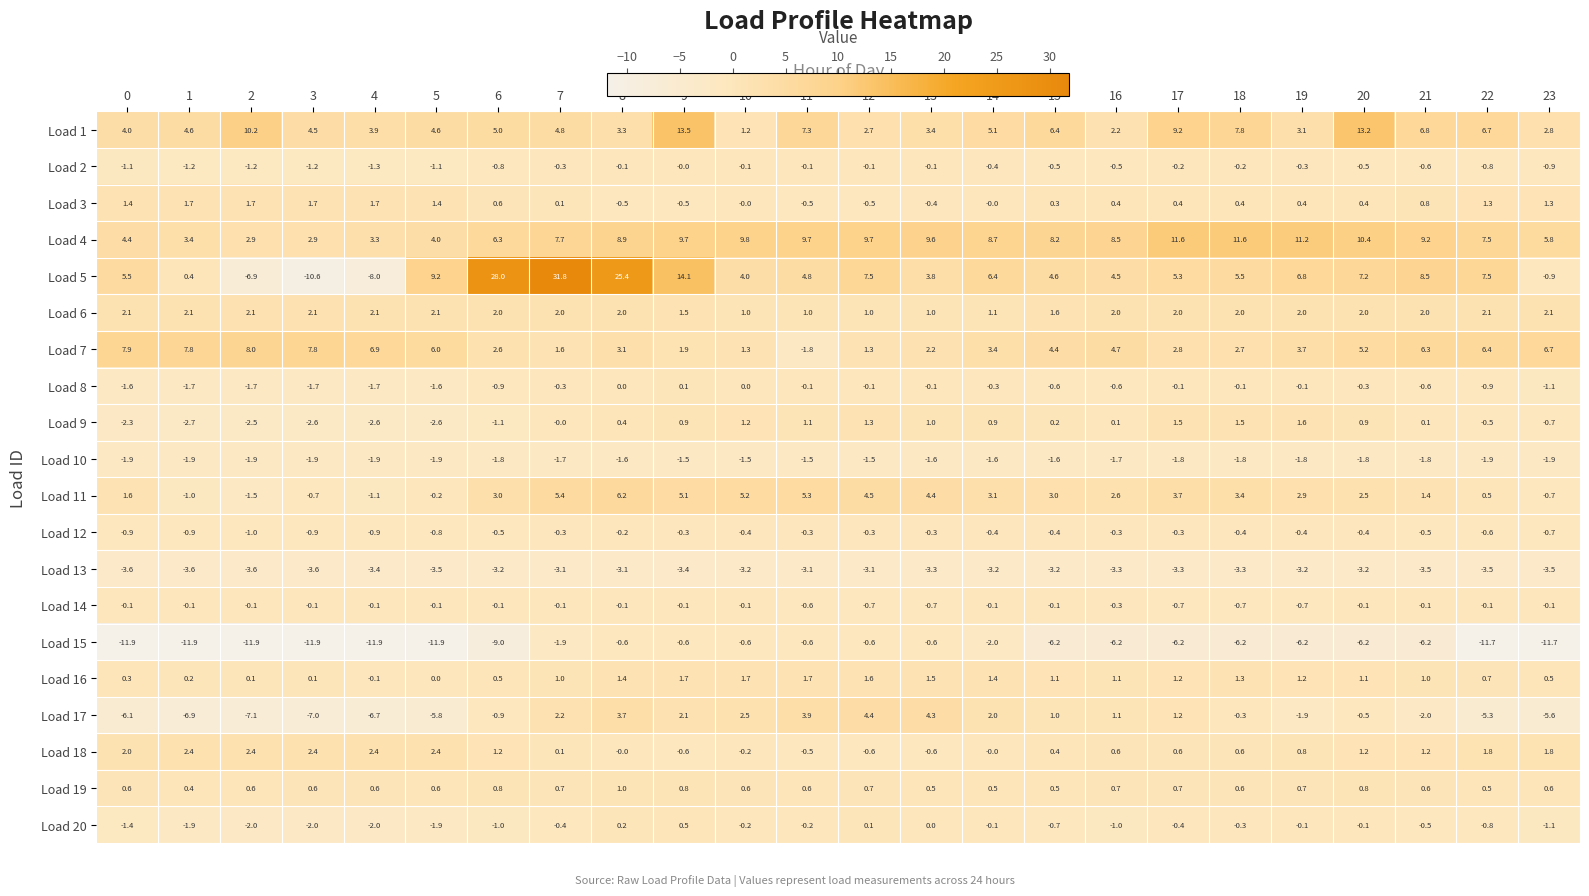

Count the number of data series in this chart.

20